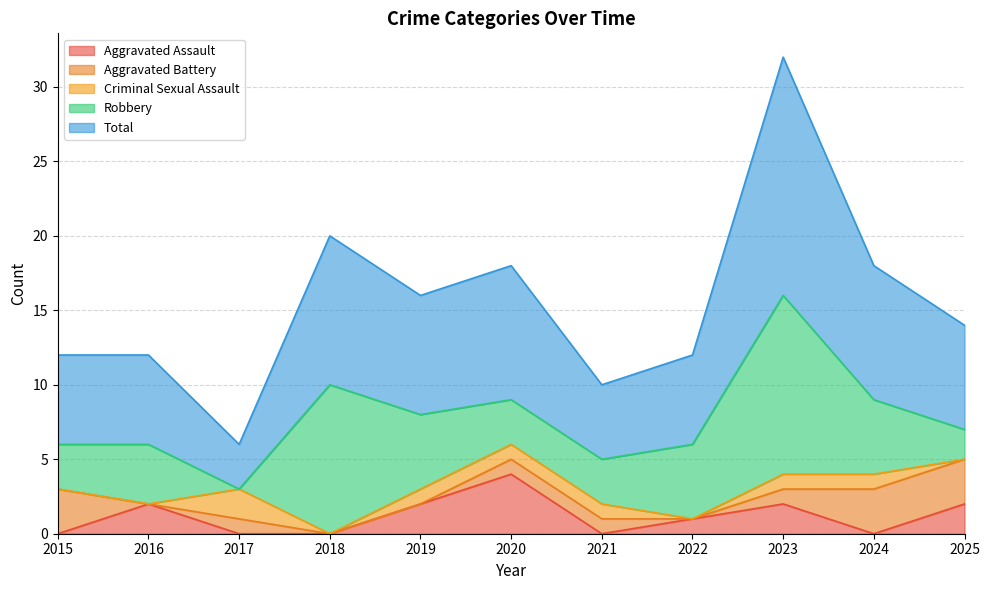

What is the spread (max minus min) of values at 2022?

6